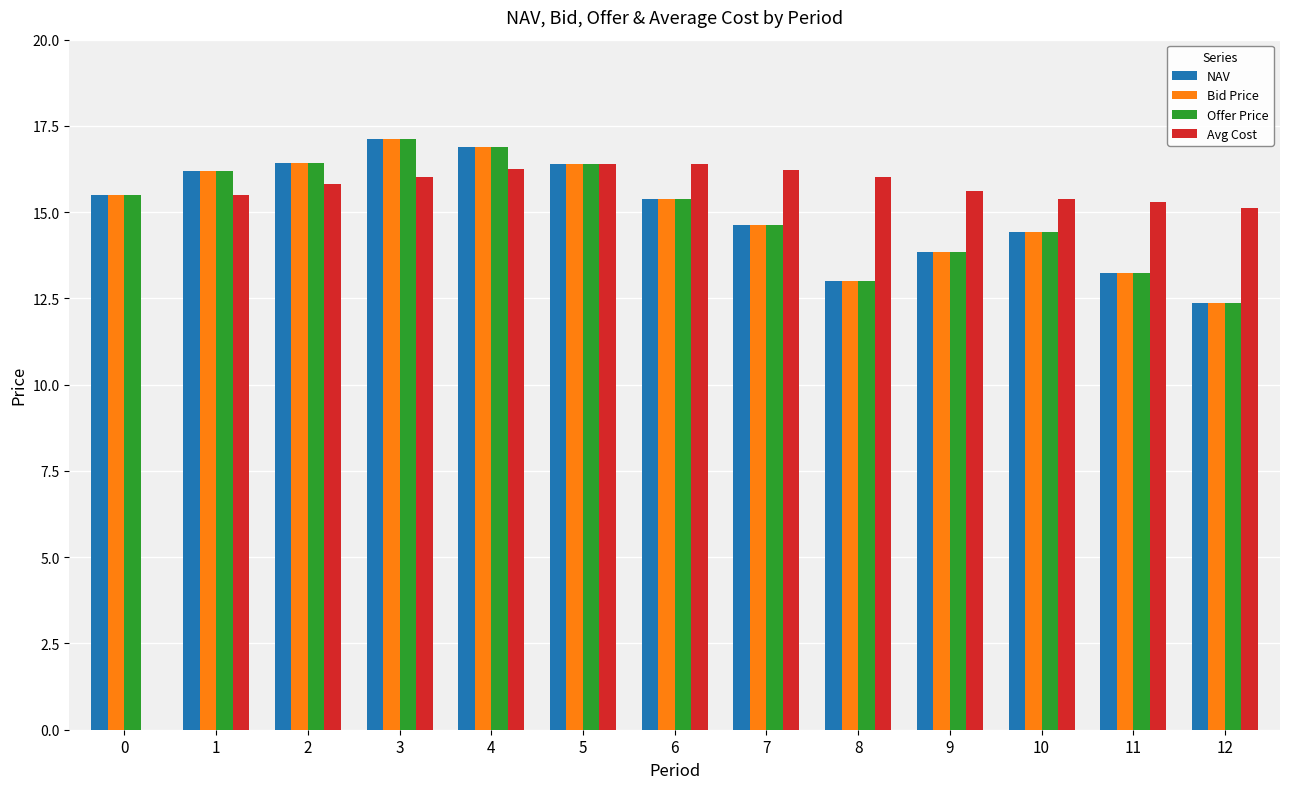

What is the sum of all Offer Price values?

195.4